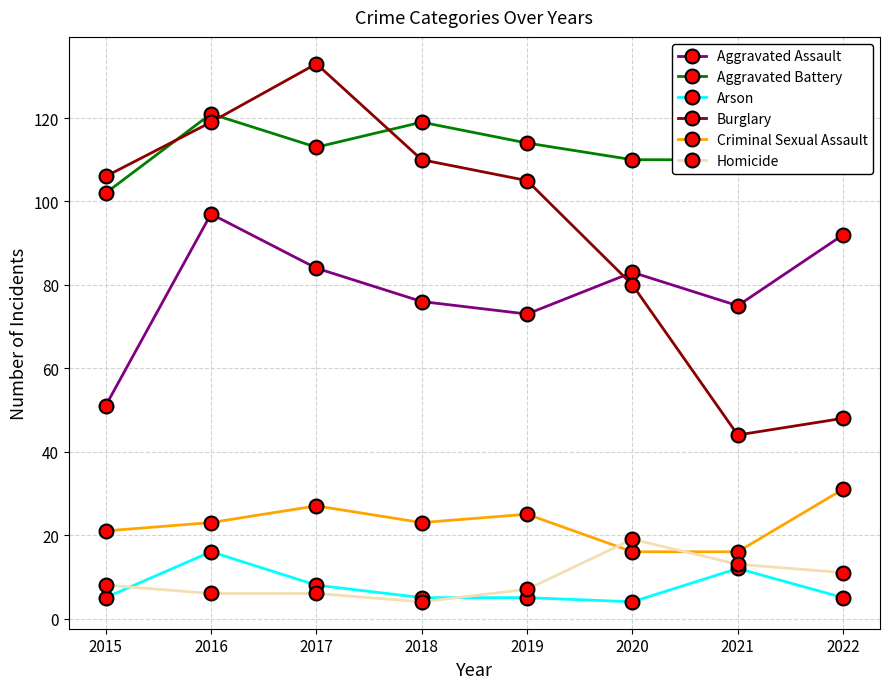

How many lines are shown in the chart?

6